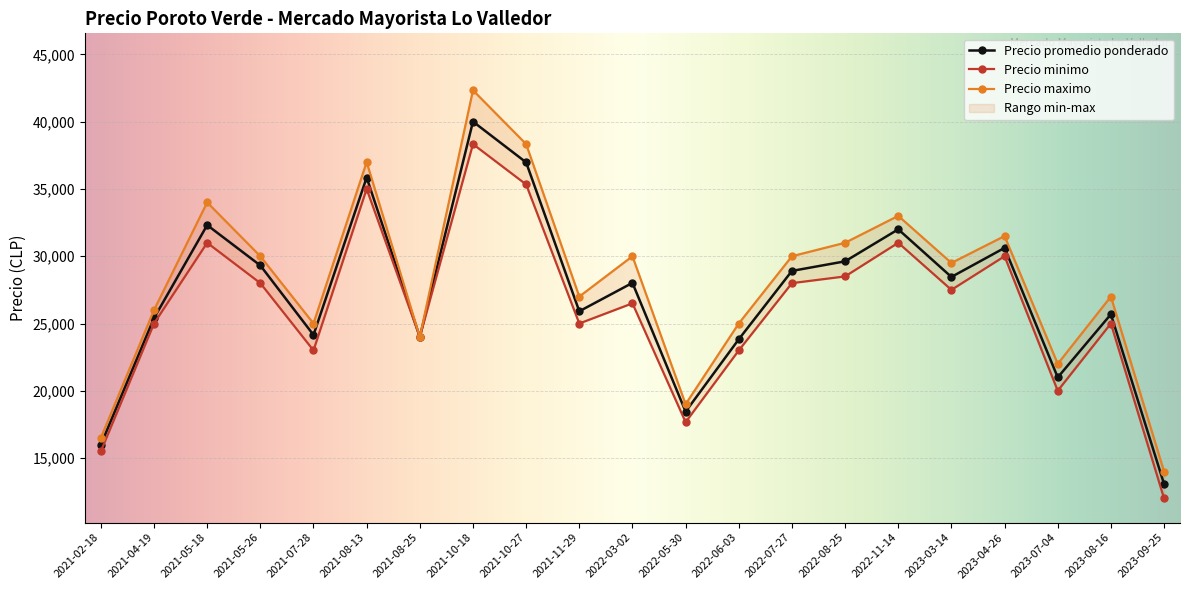

What is the approximate value of Precio minimo at 2022-05-30, to the nearest 50?

18000